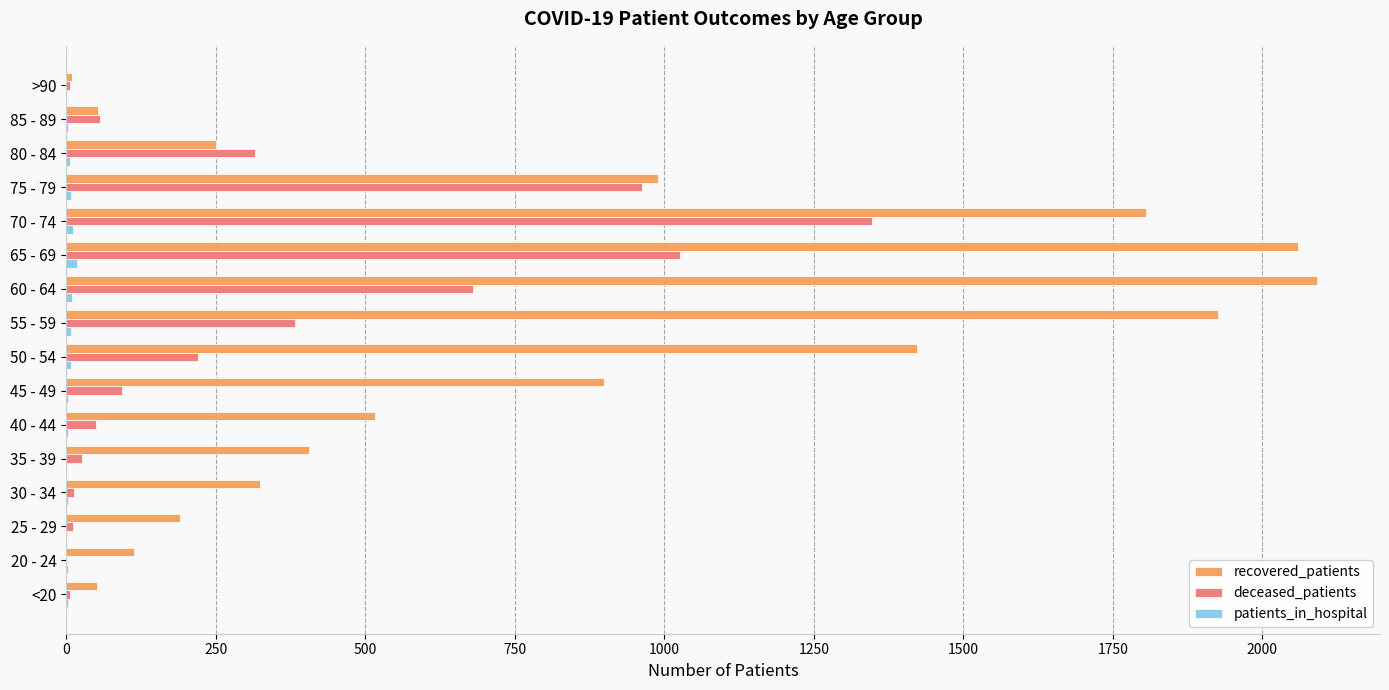

Where is recovered_patients nearest to the value 1051?

75 - 79